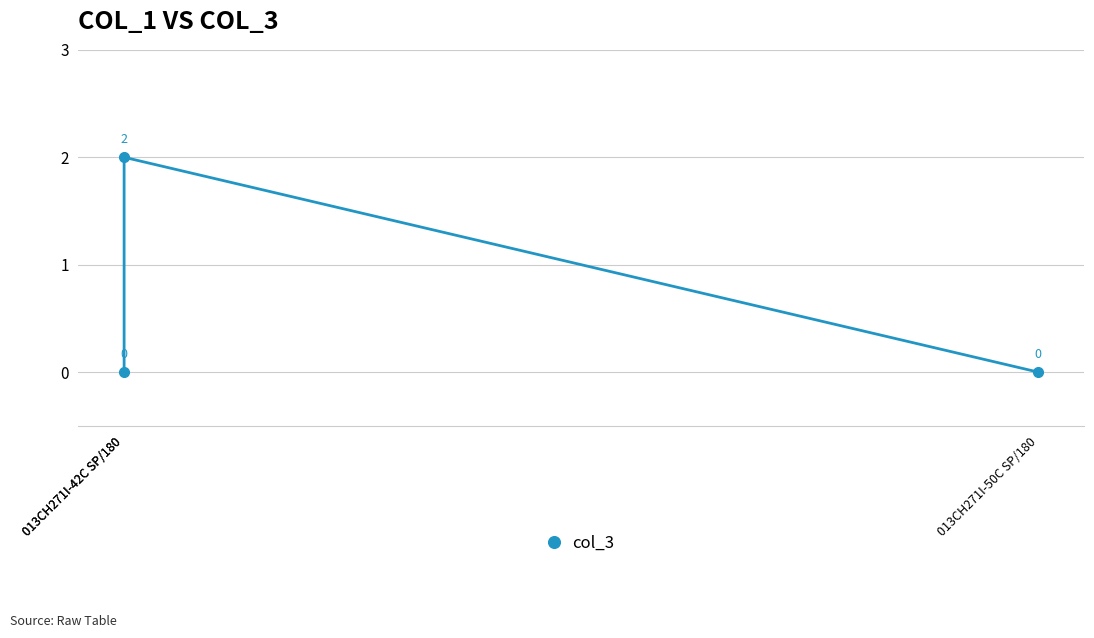

Does the chart have visible grid lines?

Yes